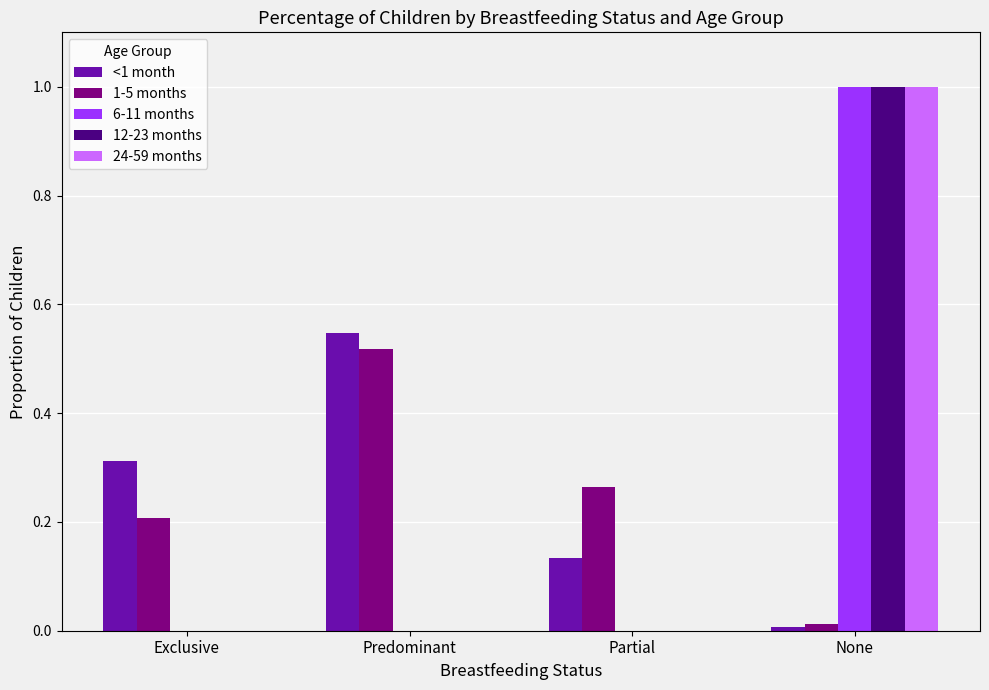

True or false: 12-23 months has a value of 0.6 at Exclusive.

False